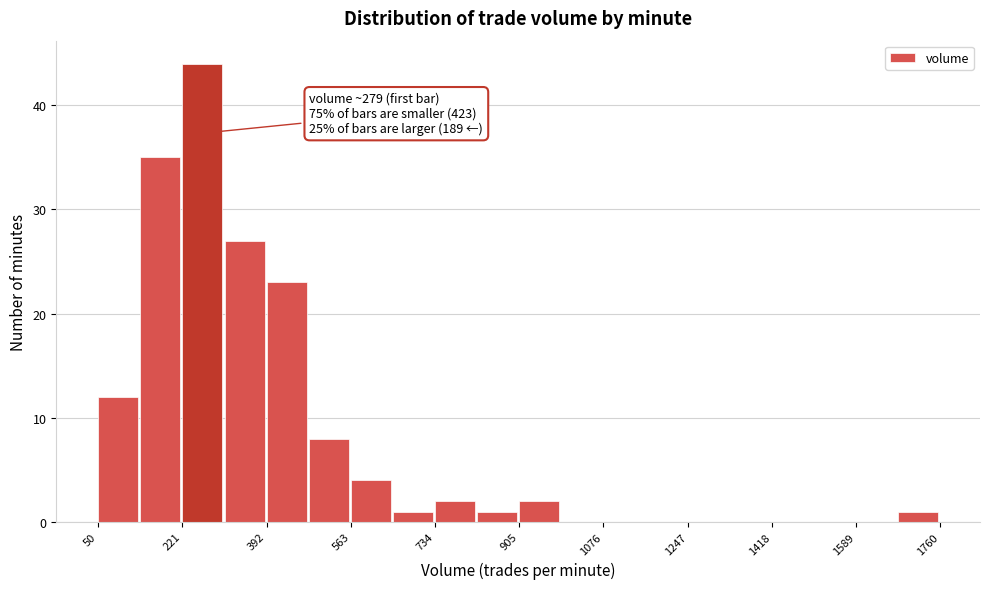

Over which range of the x-axis is the bar tallest?

220 to 300